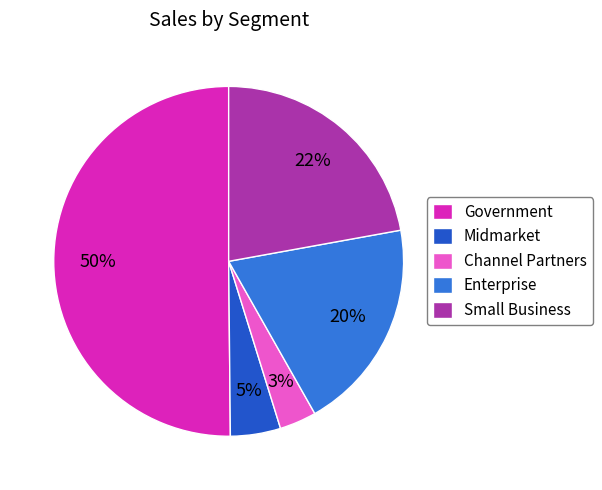

Between Midmarket and Channel Partners, which is larger?

Midmarket